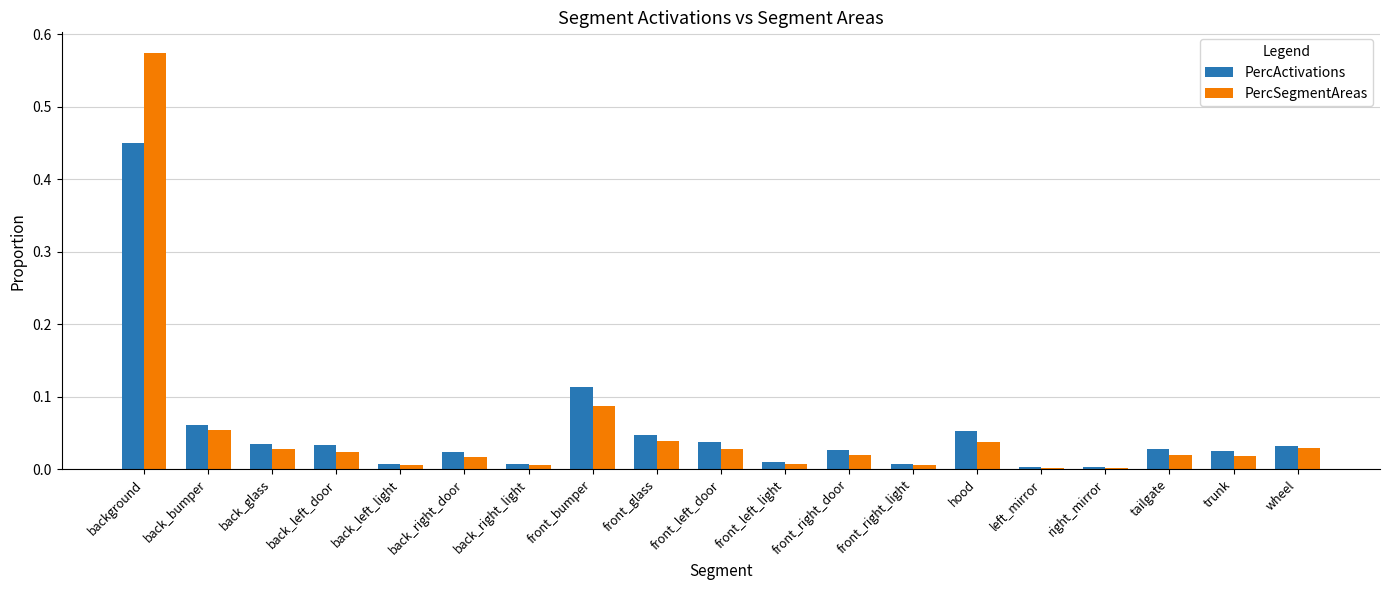

How many bars are there in each group?

2